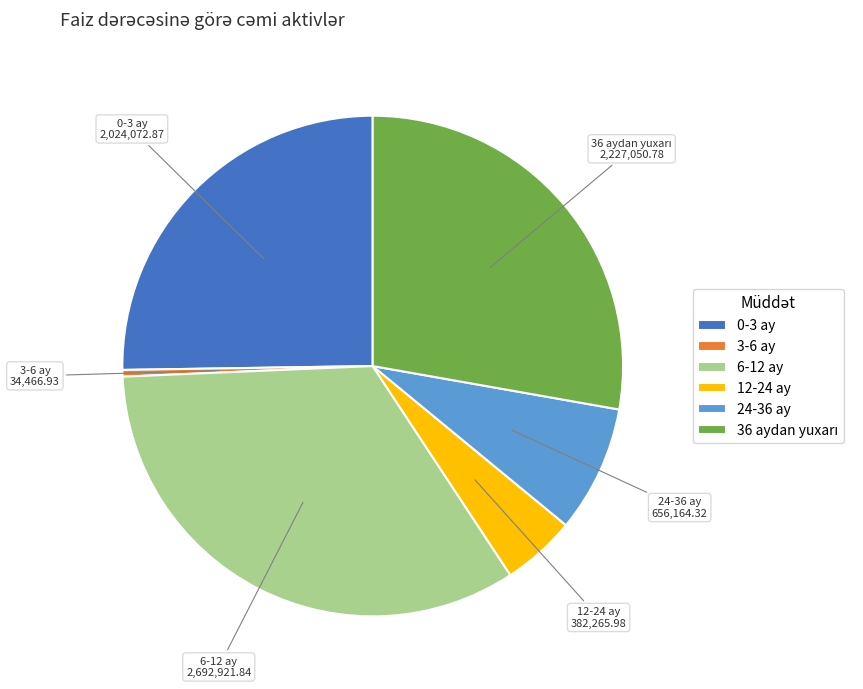

What is the largest slice in the pie chart?

6-12 ay